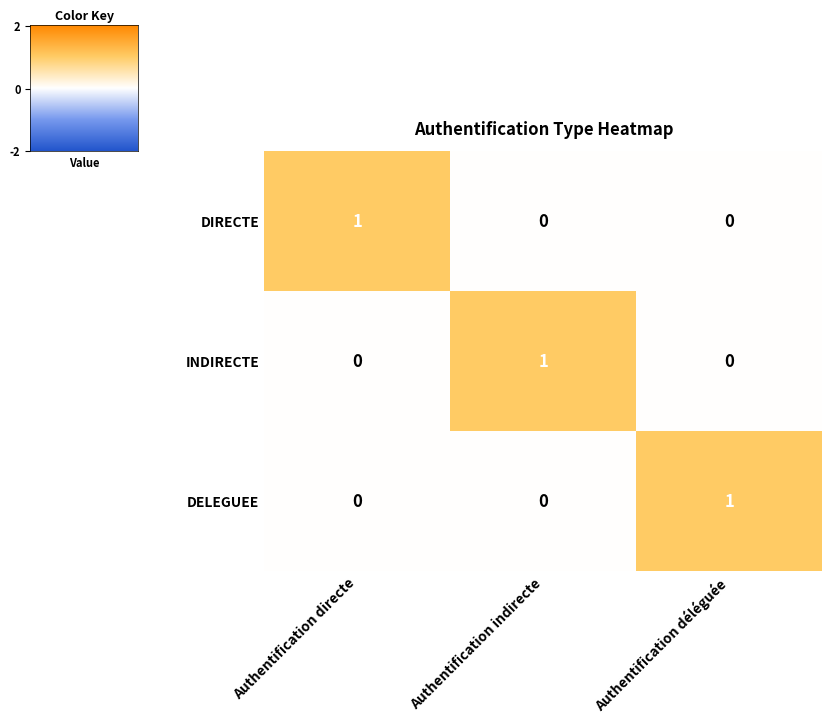

How many INDIRECTE values are between 0 and 1?

3